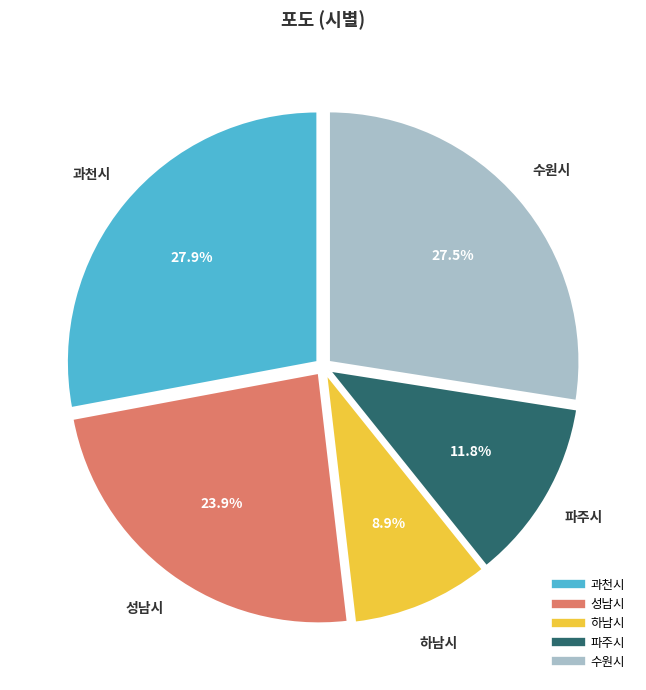

The 성남시 slice represents 31% of the pie. True or false?

False